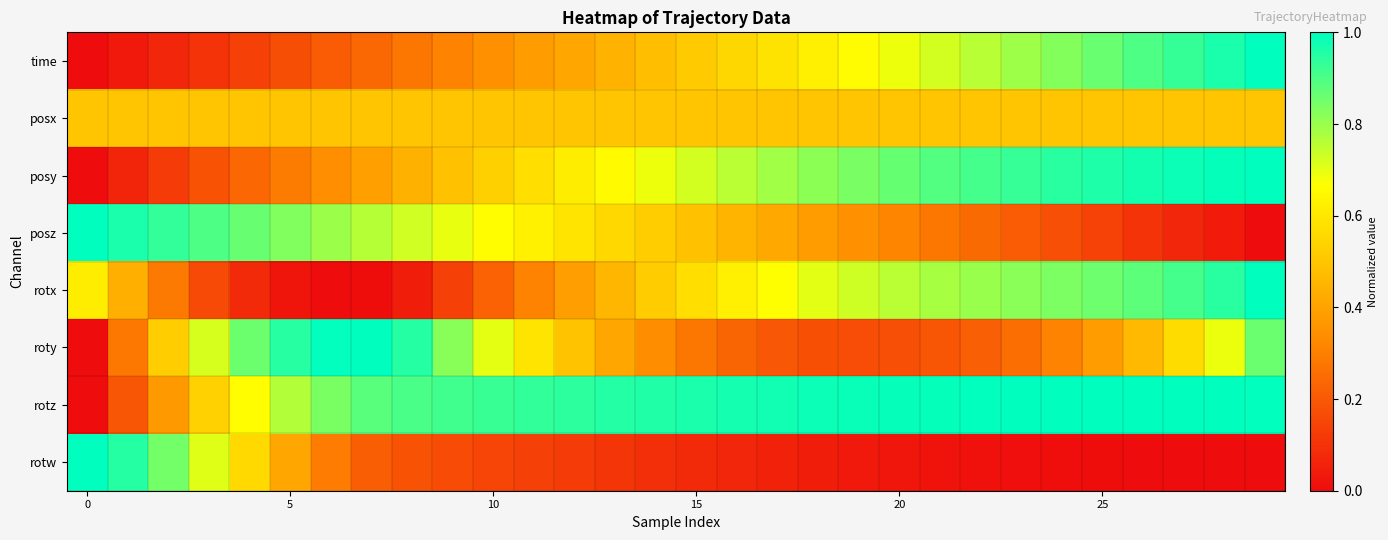

At which category is the sum across all series the highest?

29